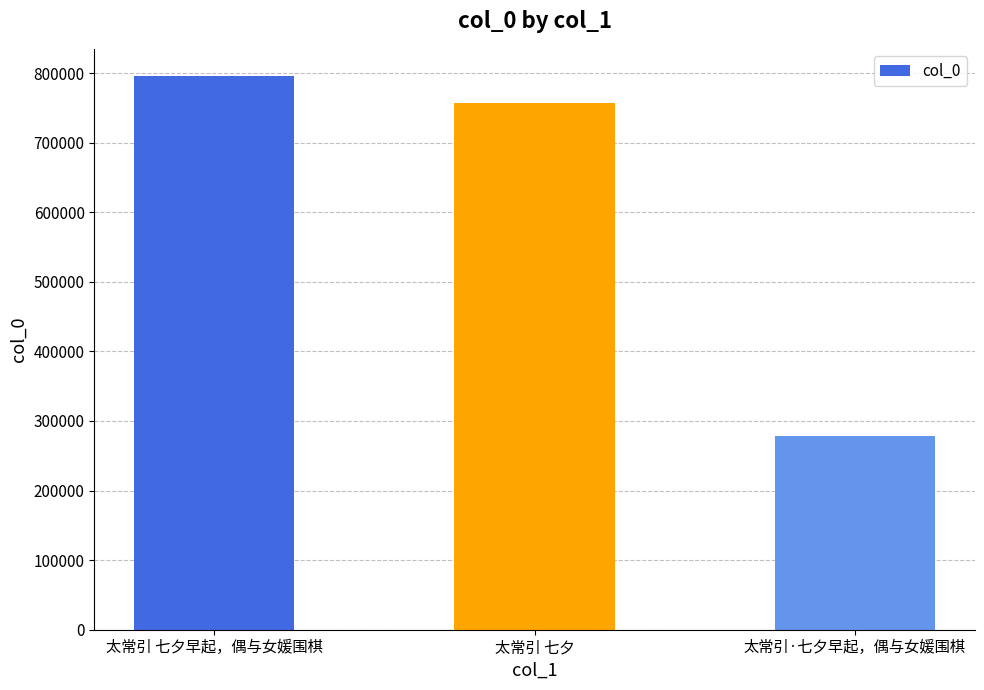

How many distinct data groups are displayed?

1